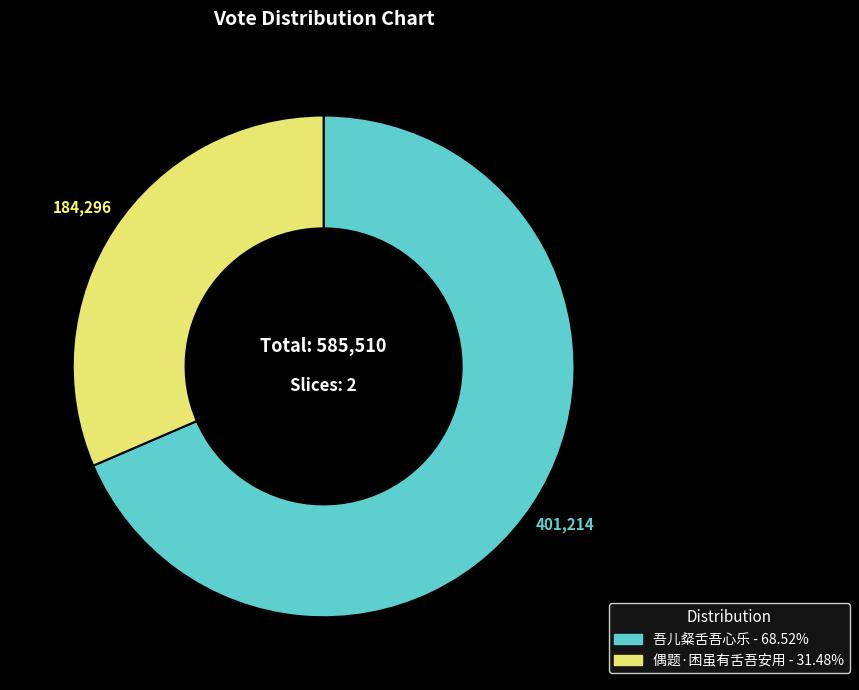

How many slices are in this pie chart?

2